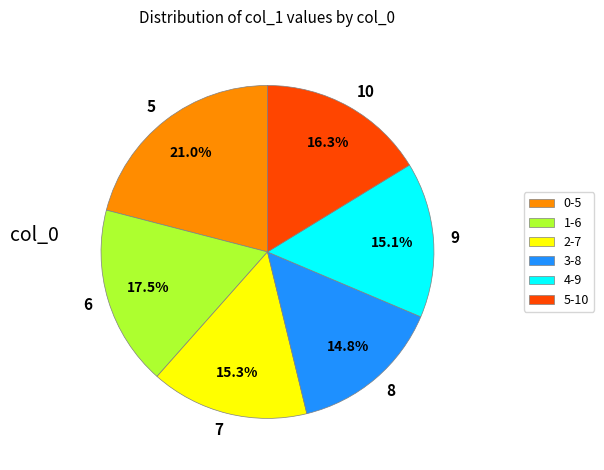

Between 5 and 10, which is larger?

5